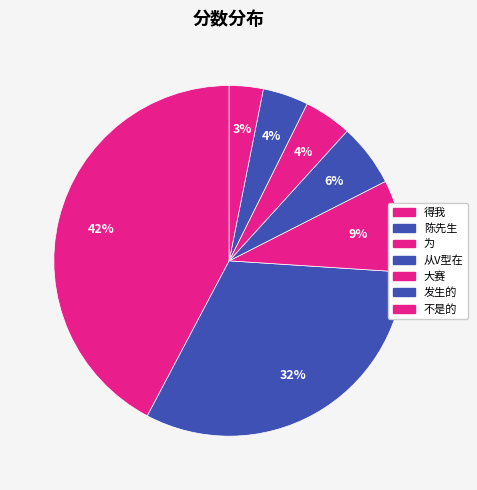

How many segments does this pie chart have?

7